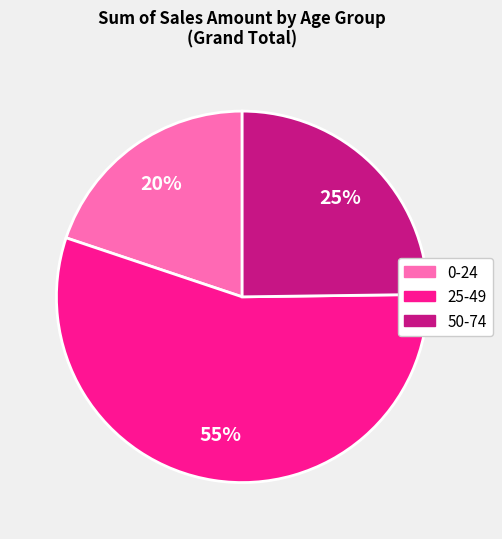

To the nearest percent, what is the average slice percentage?

33%